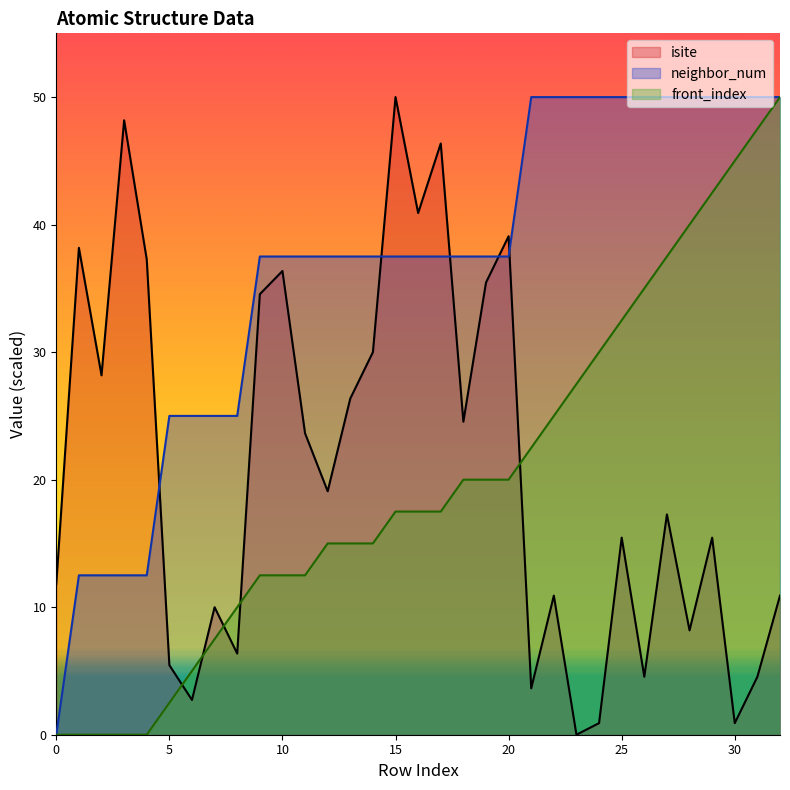

Count the neighbor_num values in the range 25 to 50.

28